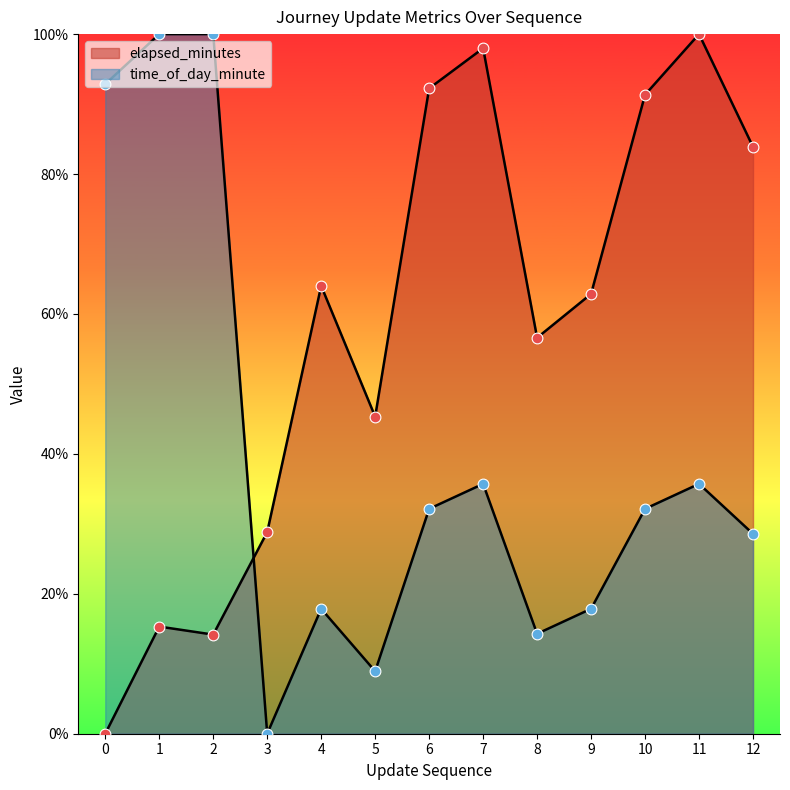

Is the value of time_of_day_minute at 3 greater than the value of elapsed_minutes at 4?

No